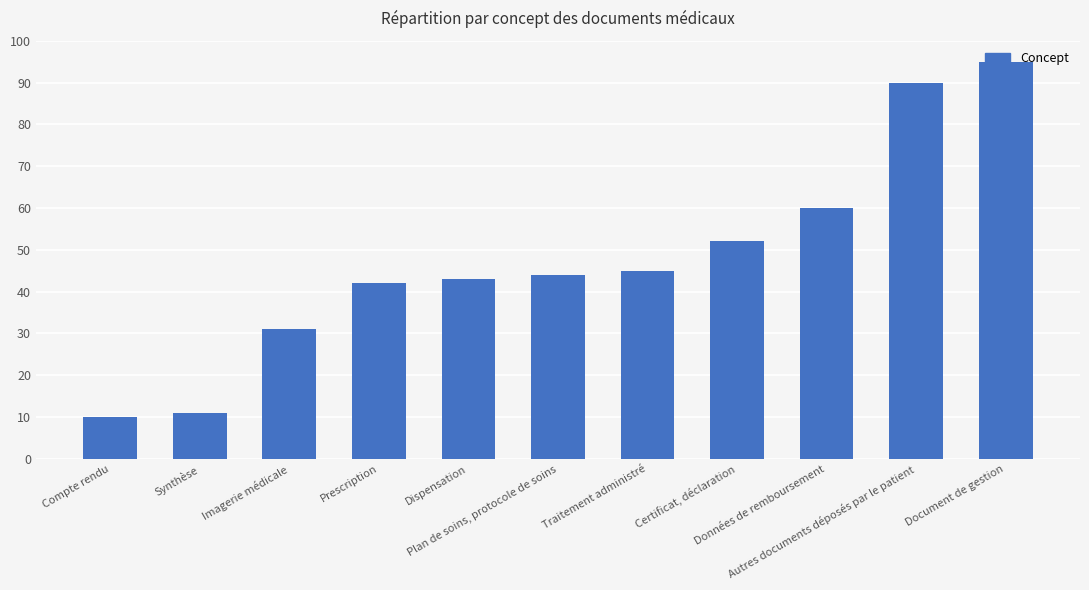

What is the ratio of the value at Données de remboursement to the value at Compte rendu?

6.0